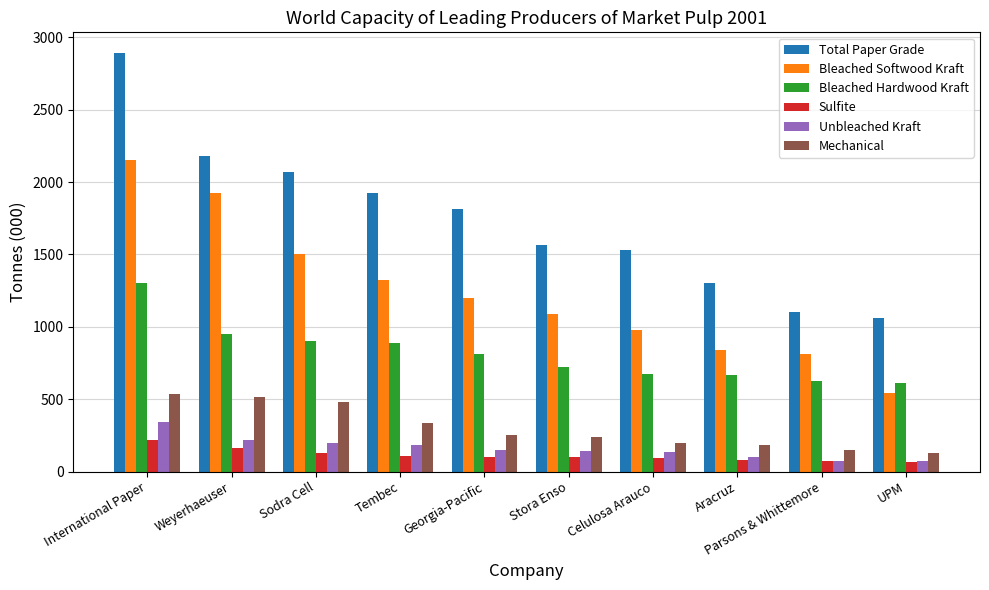

At how many categories does at least one series exceed 842?

10